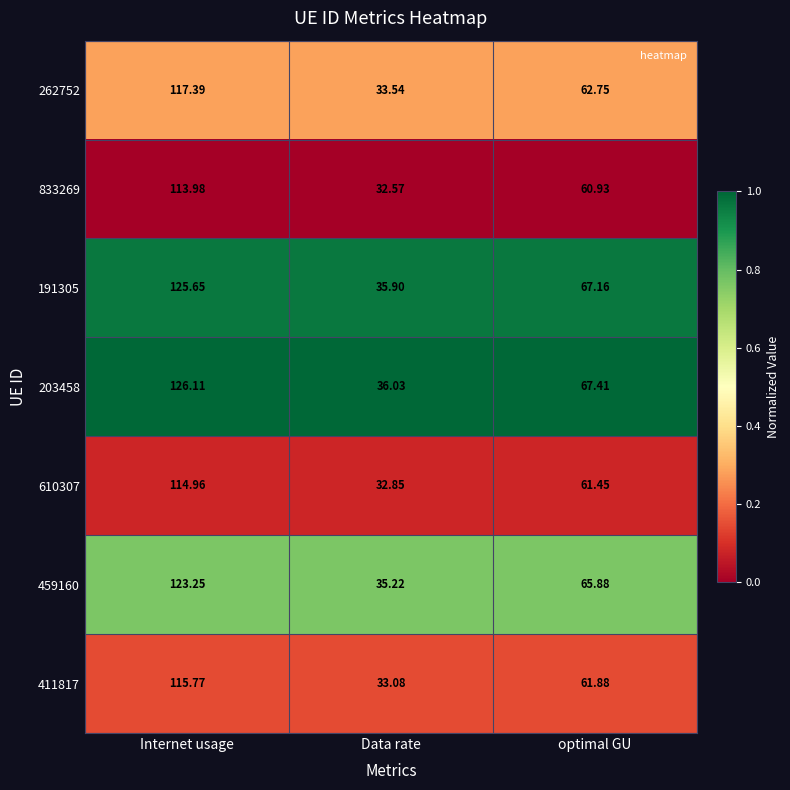

List the labels in order of 262752 value, smallest first.

Data rate, optimal GU, Internet usage